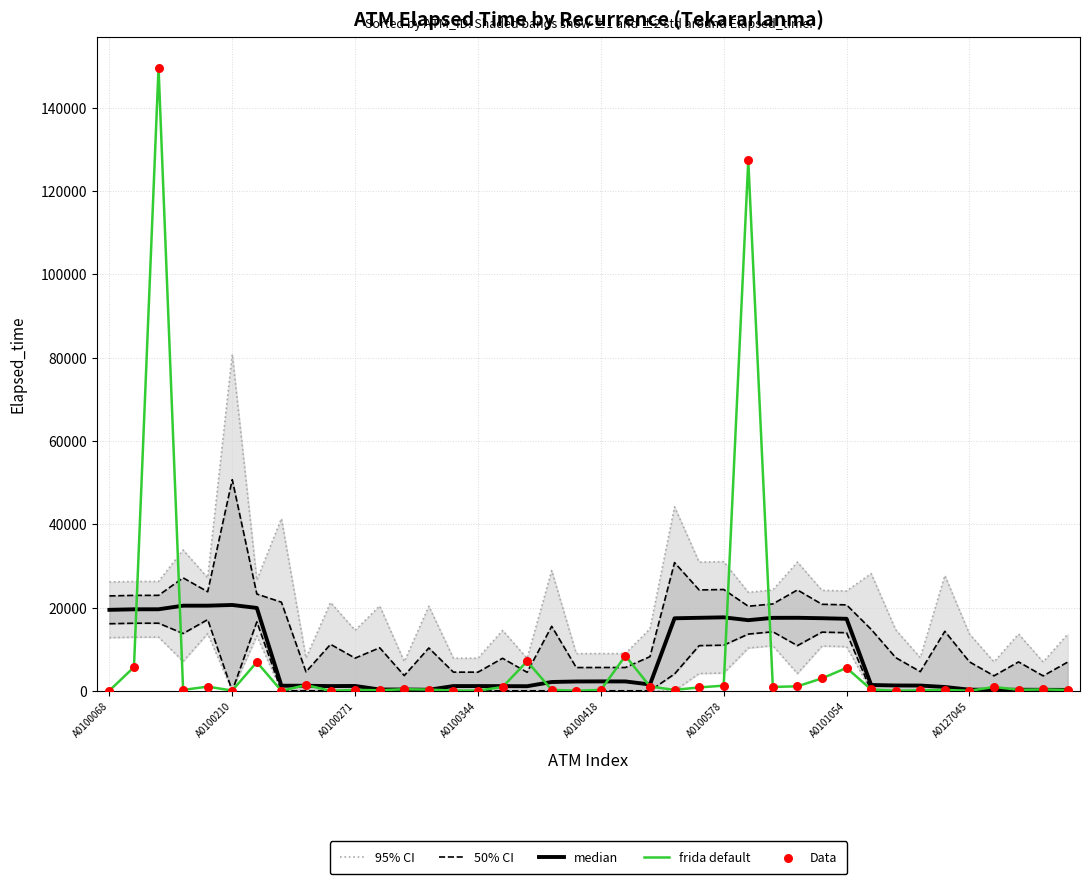

What is the maximum value for frida default?

149620.0